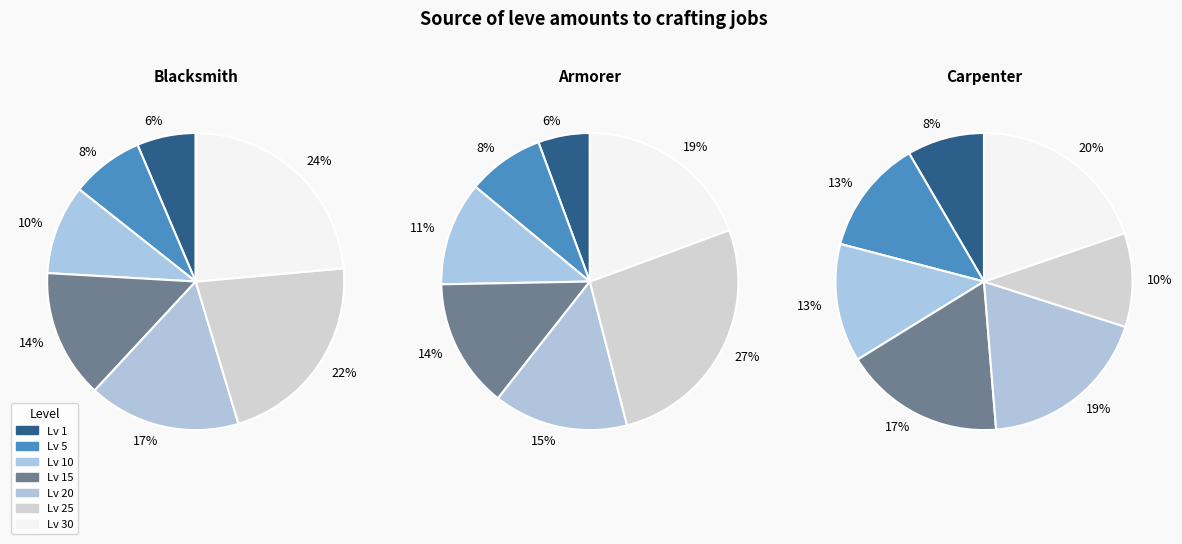

Does any single category account for the majority?

No